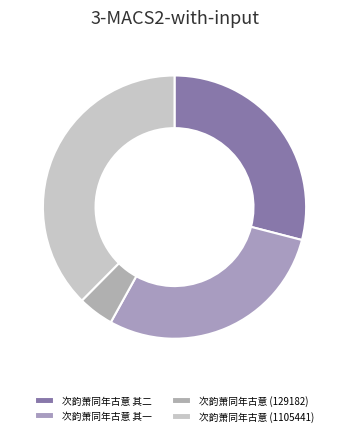

What is the total percentage of 次韵萧同年古意 (1105441) and 次韵萧同年古意 其一?

66.6%